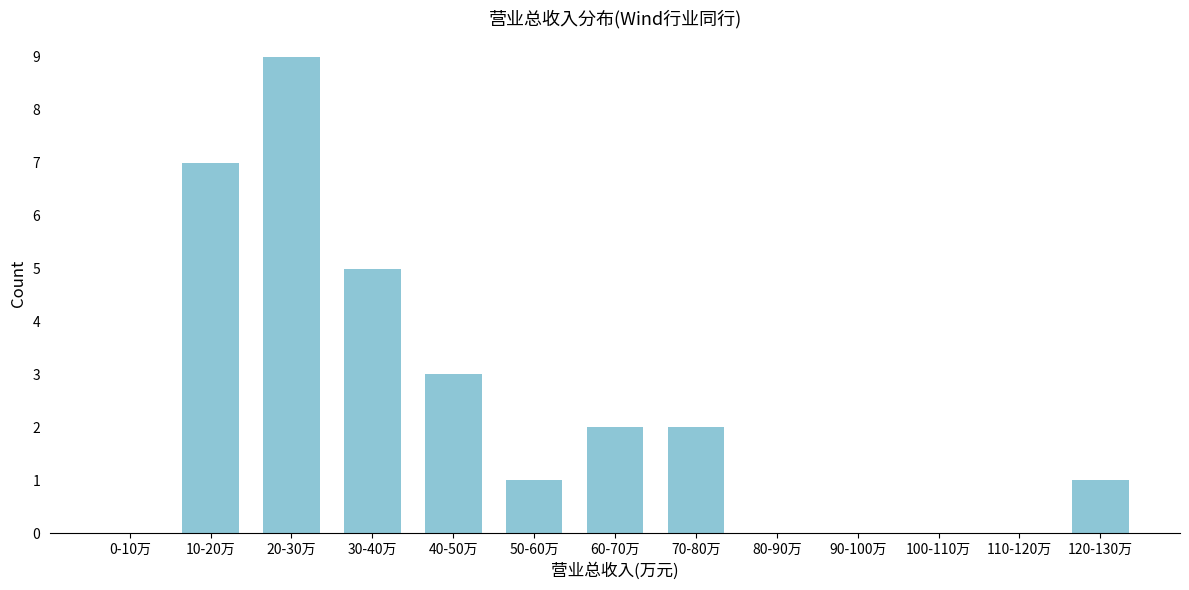

Reading left to right, extract all data points from this chart.

0-10万=0	10-20万=7	20-30万=9	30-40万=5	40-50万=3	50-60万=1	60-70万=2	70-80万=2	80-90万=0	90-100万=0	100-110万=0	110-120万=0	120-130万=1